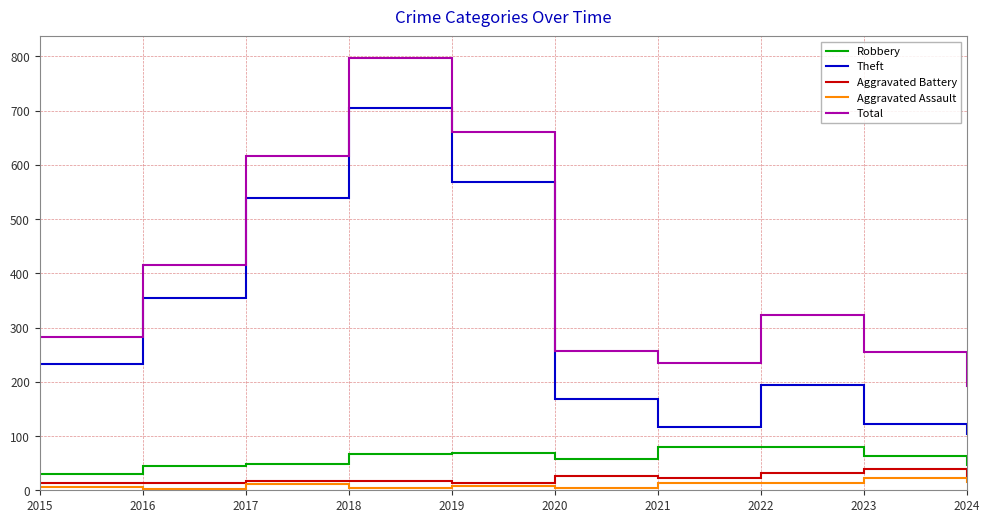

What is the maximum value shown in the chart?

797